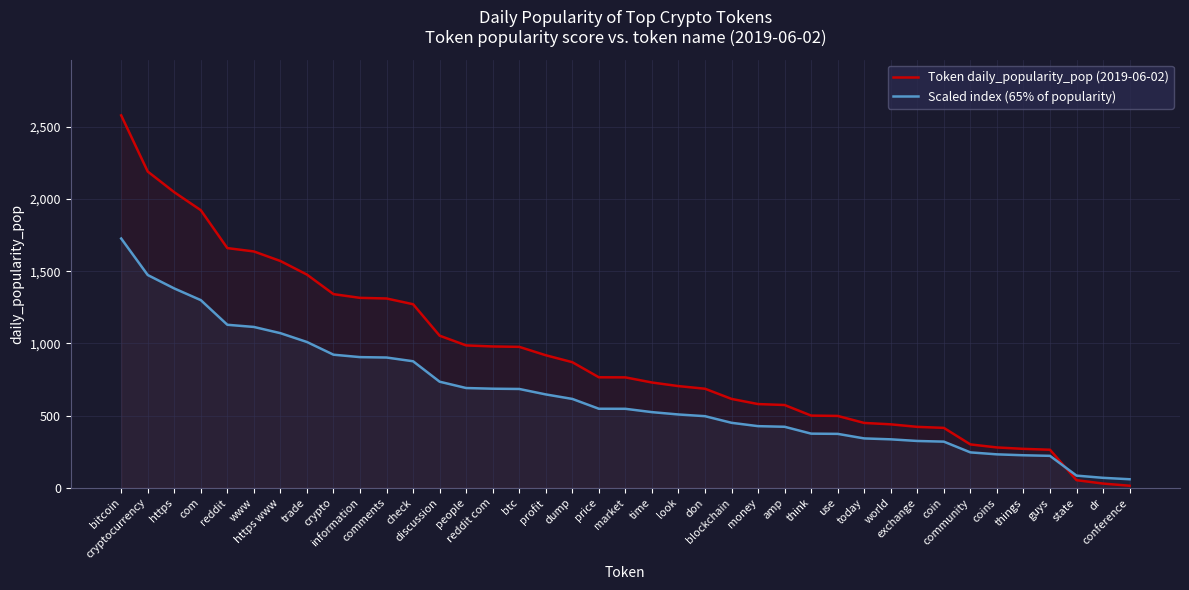

Which label corresponds to the largest value in the chart?

bitcoin